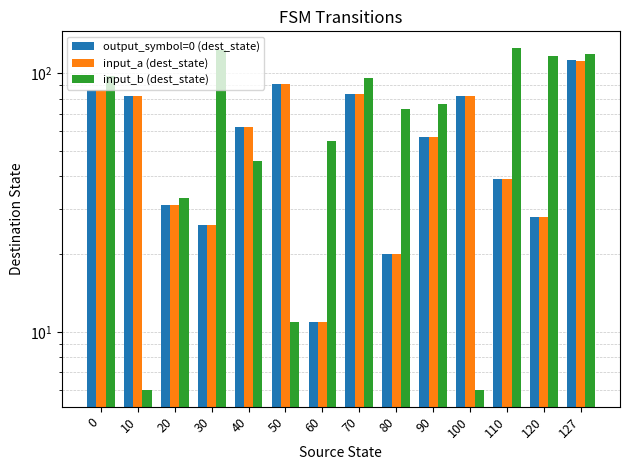

What is the value of the input_b (dest_state) bar at the 8th from the left?

96